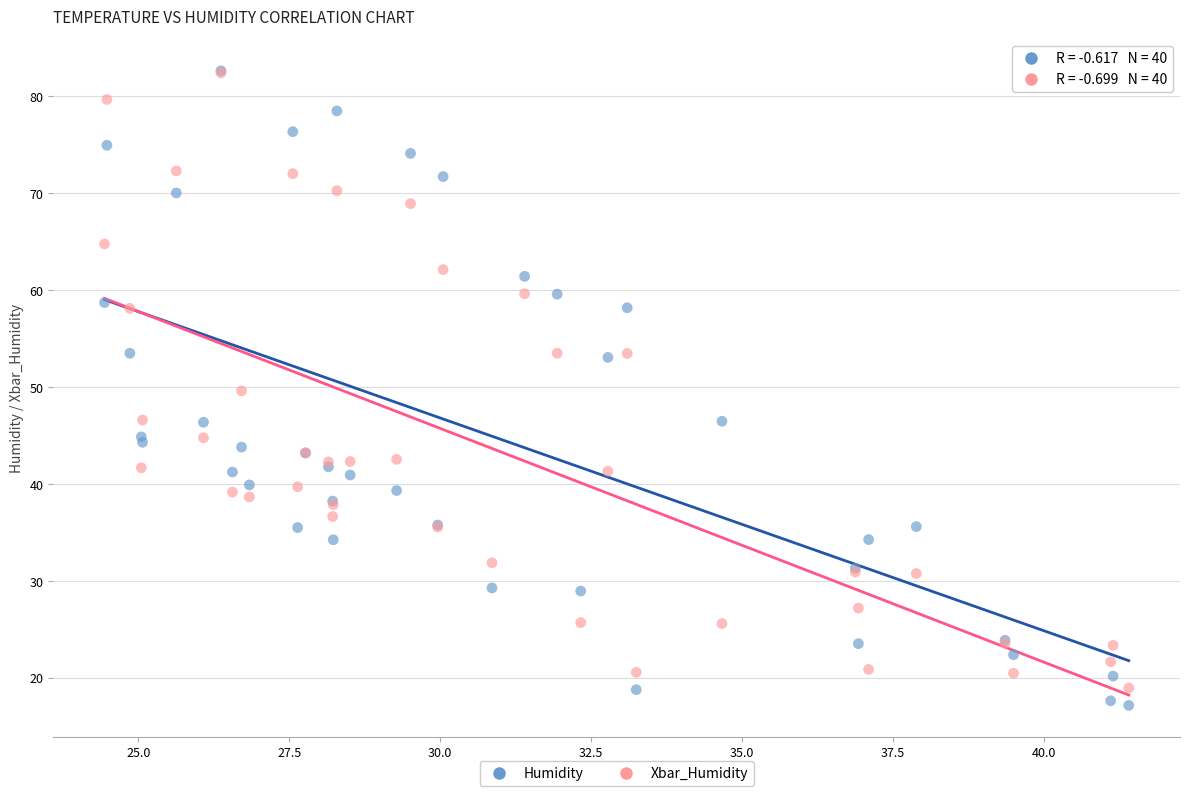

Which series reaches the minimum Y coordinate?

Humidity